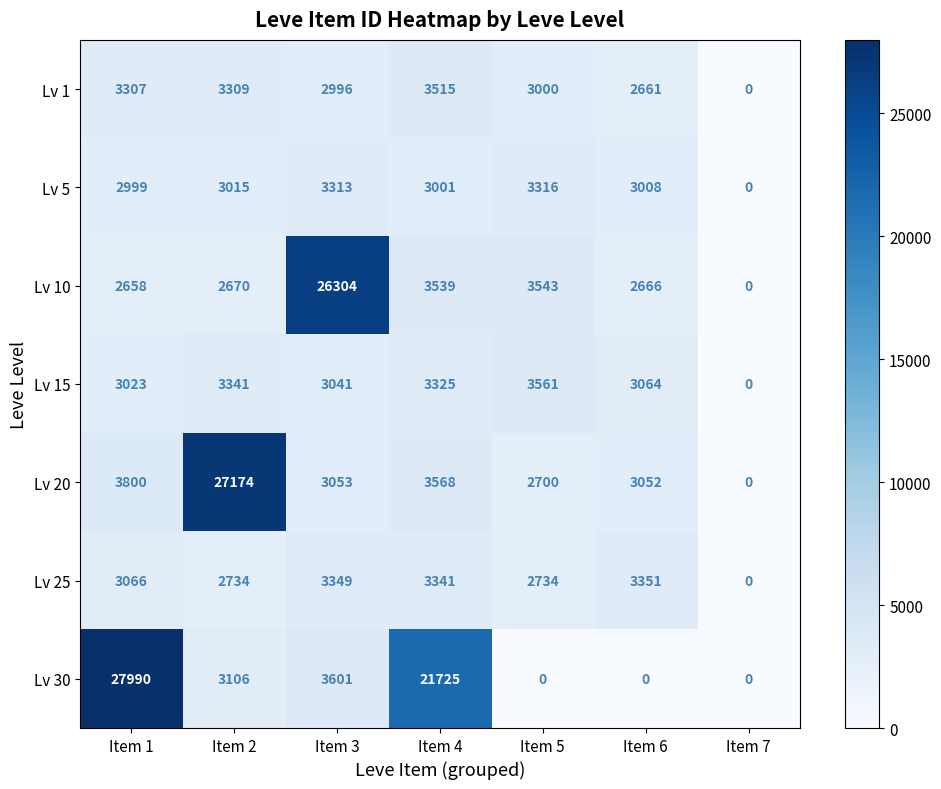

Which series has the widest spread of values?

Lv 30